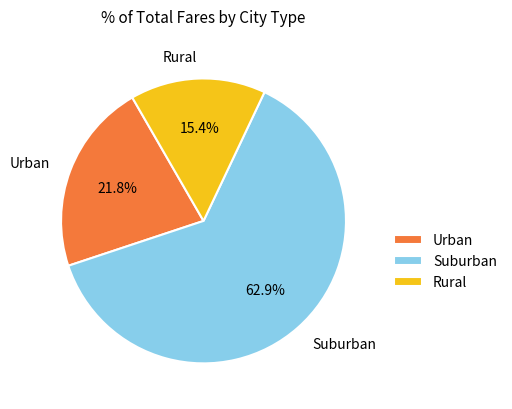

What is the smallest slice in the pie chart?

Rural